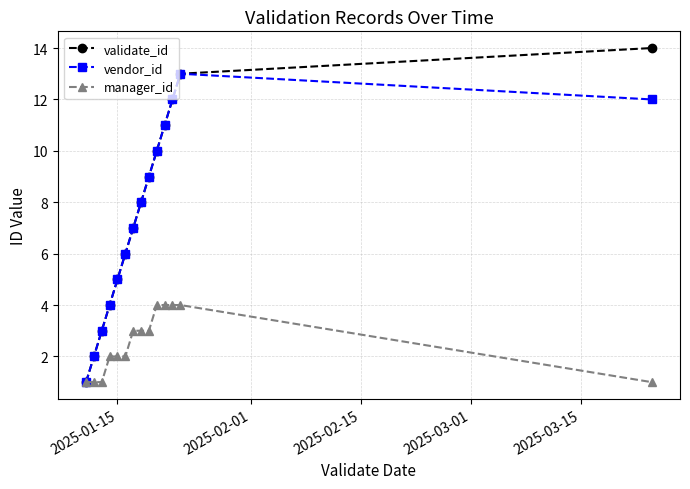

What is the difference between the maximum and minimum values in the validate_id series?

13